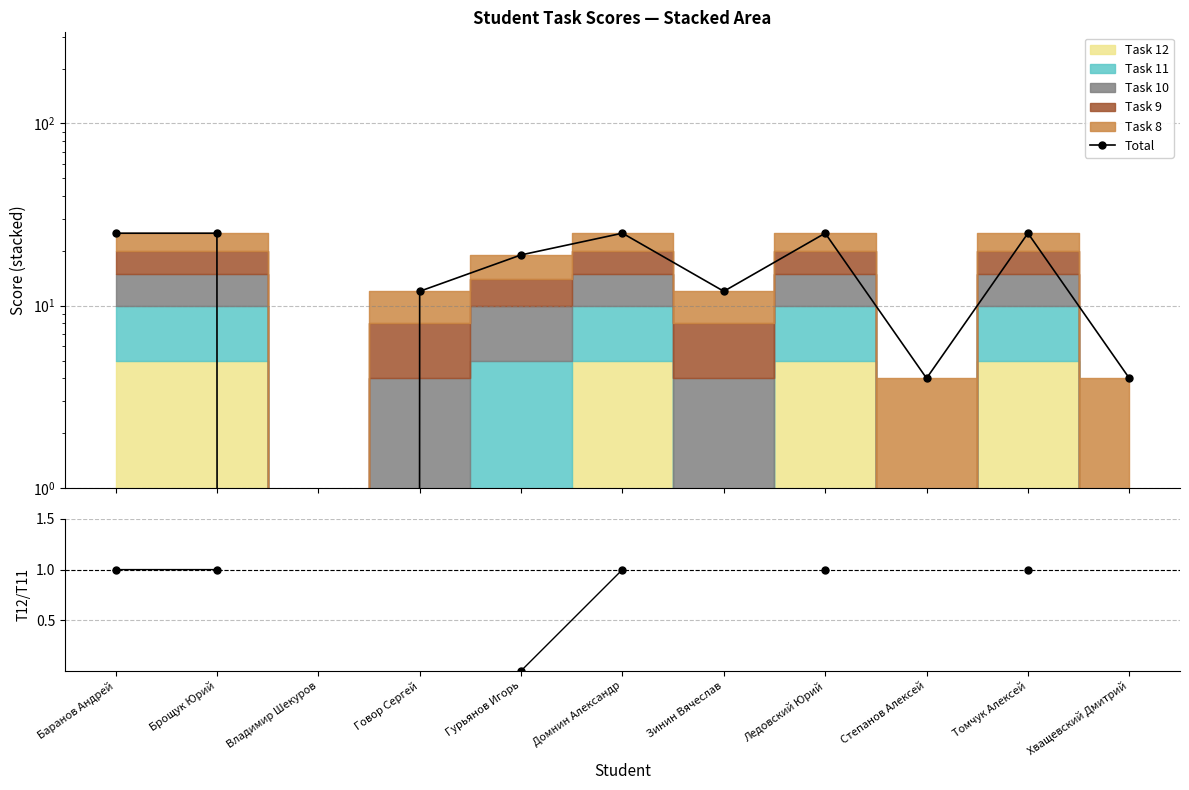

What is the maximum value for Task12/Task11?

1.0